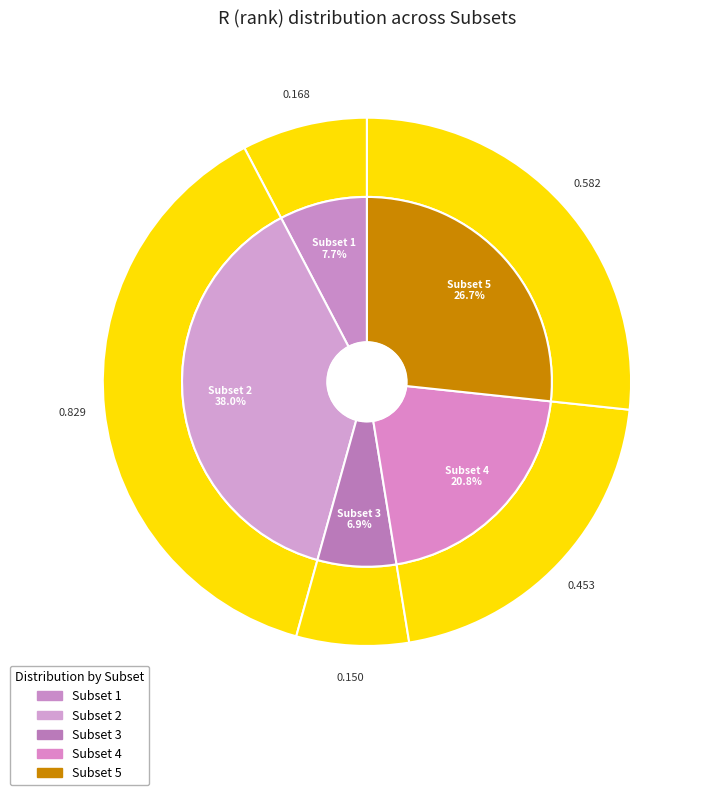

The Subset 1 slice represents 8% of the pie. True or false?

True